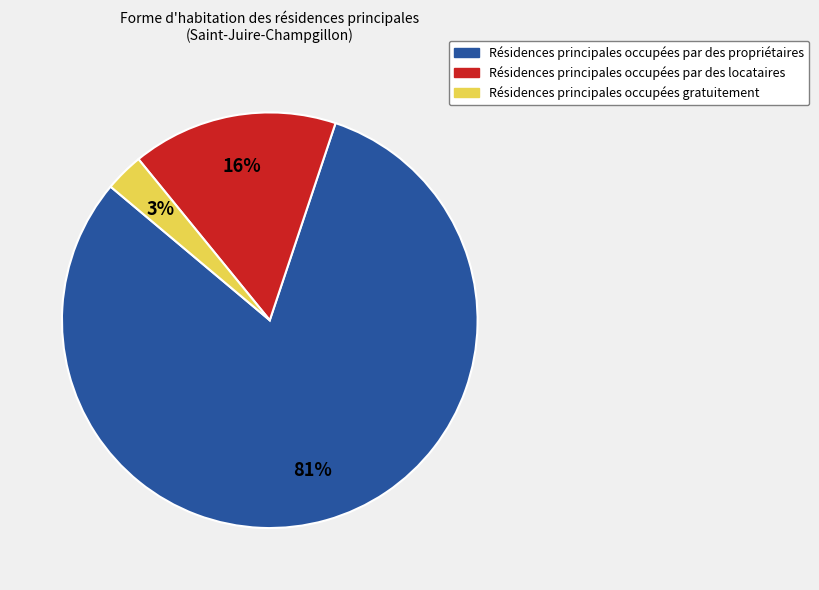

To the nearest percent, what is the average slice percentage?

33%